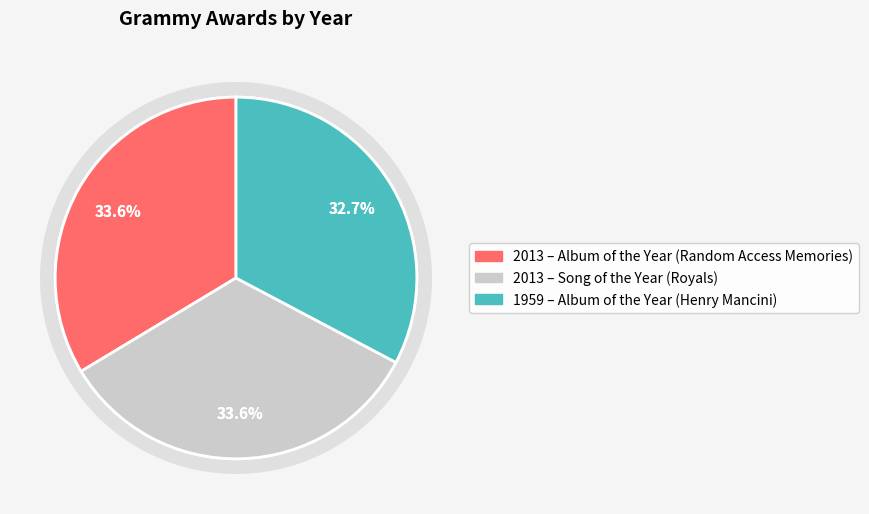

What percentage is the Album of the Year (Random Access Memories) slice, to the nearest percent?

34%